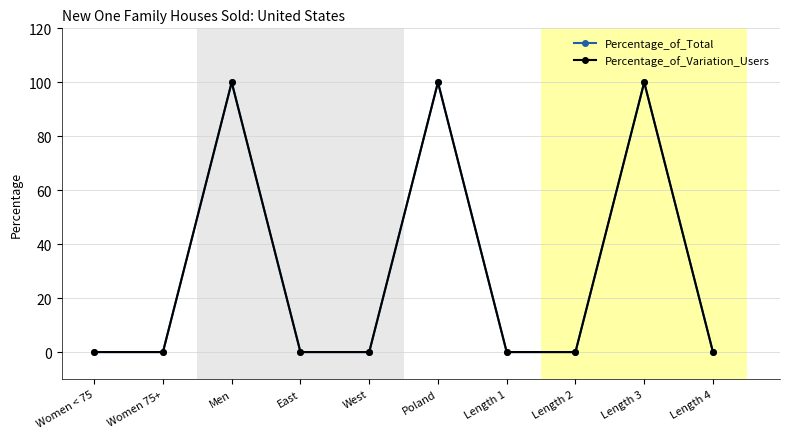

How many Percentage_of_Variation_Users values are between 0 and 100?

10